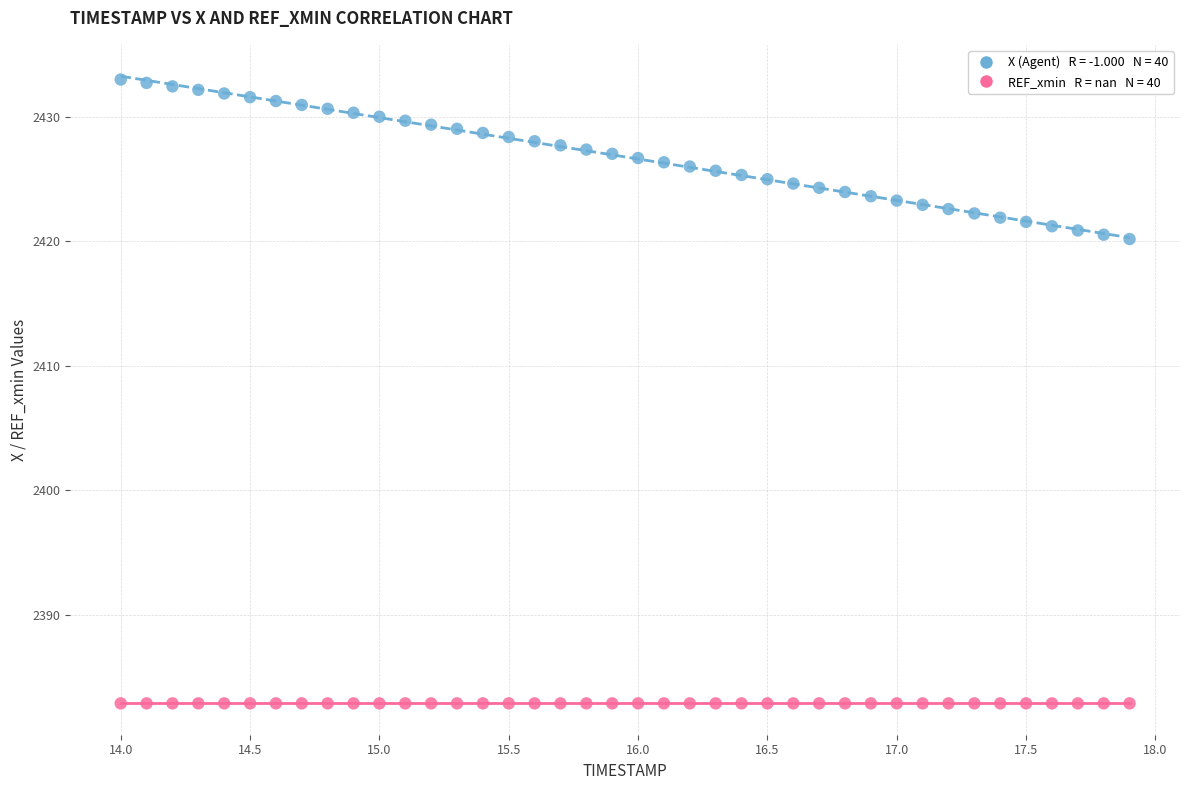

How many points are shown in the scatter plot?

80